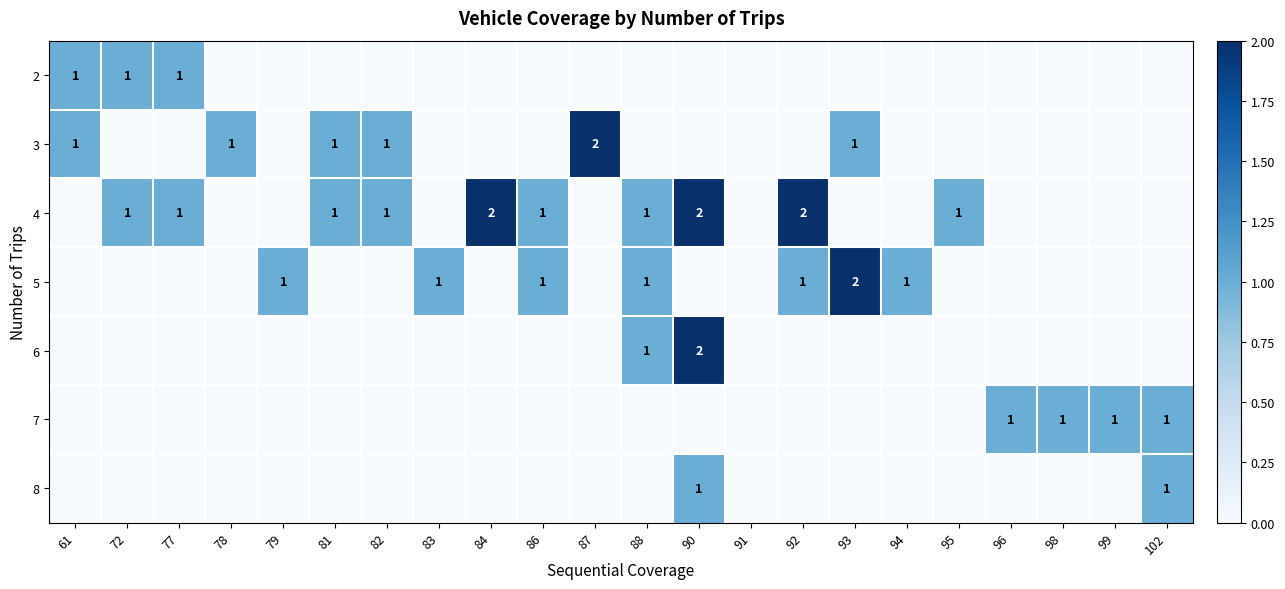

What is the difference between the highest and lowest values at 79?

1